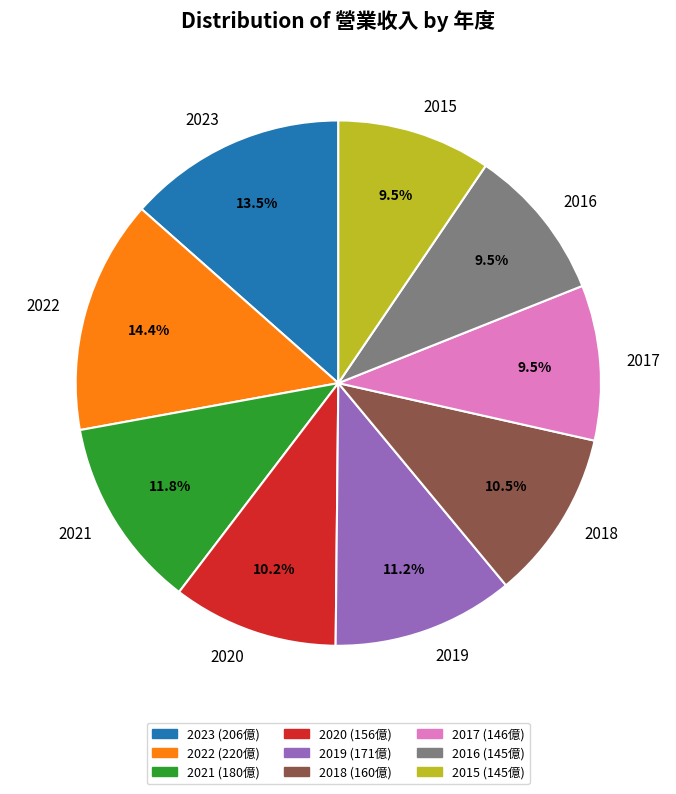

Is there a majority slice in this chart?

No